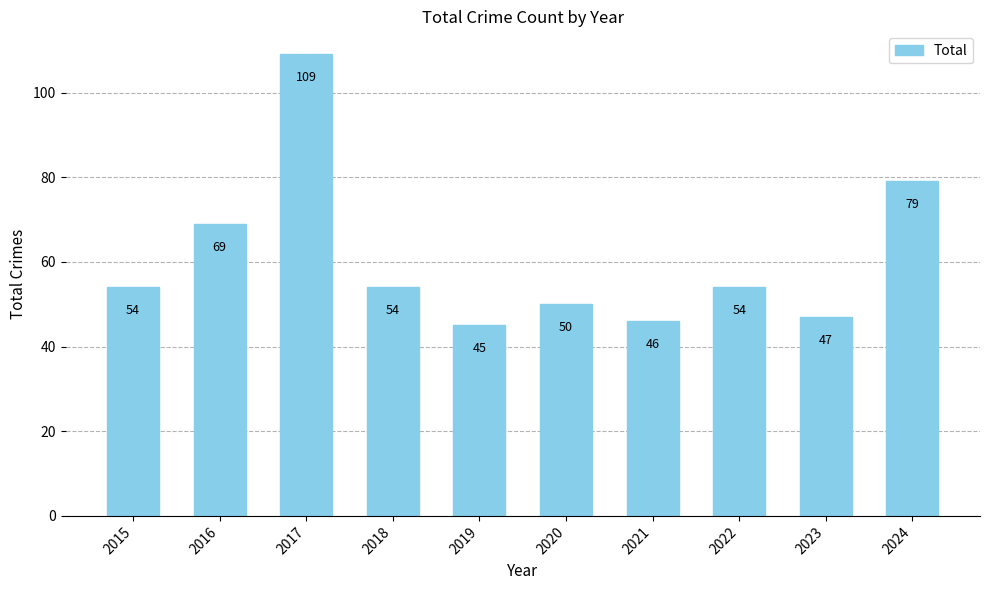

The value at 2018 is 35. True or false?

False